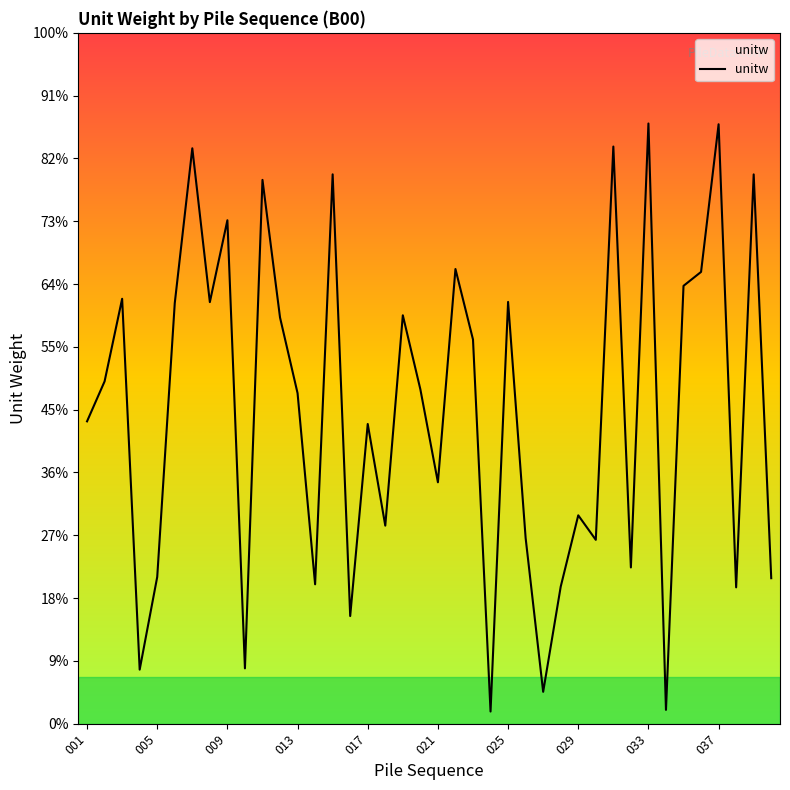

Does the chart have visible grid lines?

No